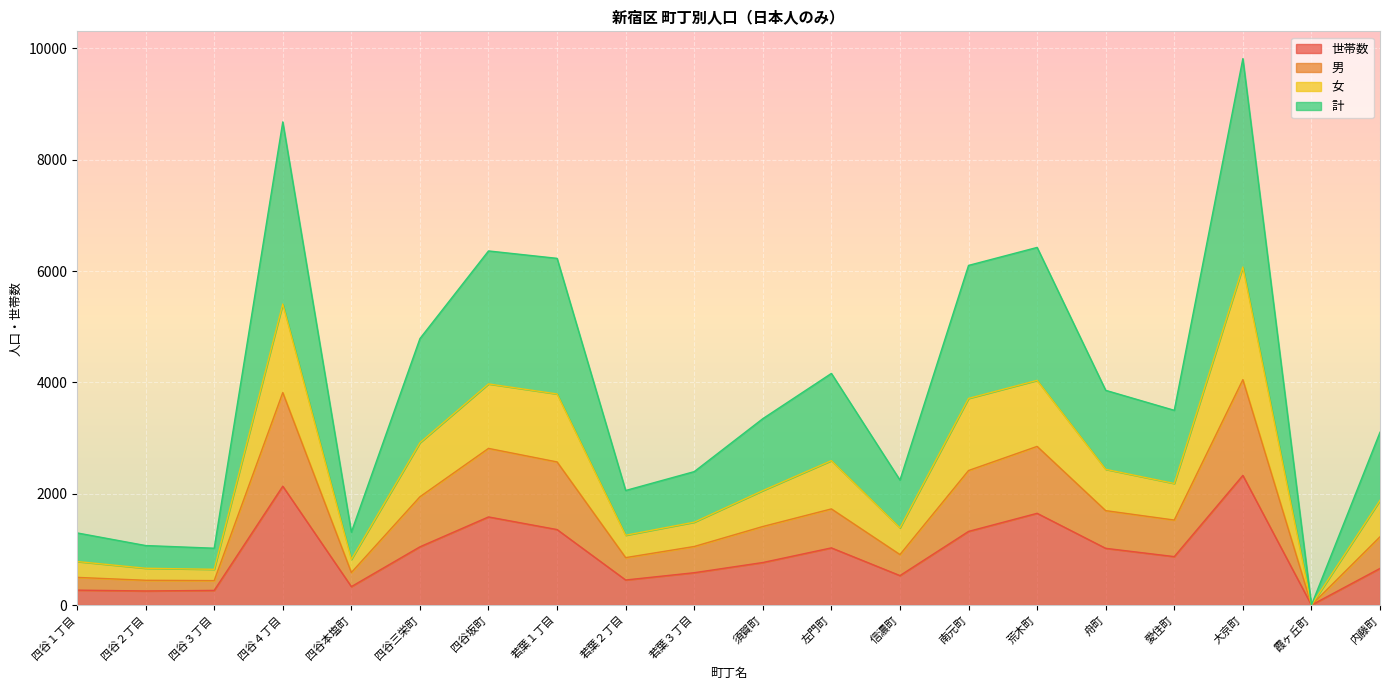

True or false: 女 and 世帯数 intersect in this chart.

False